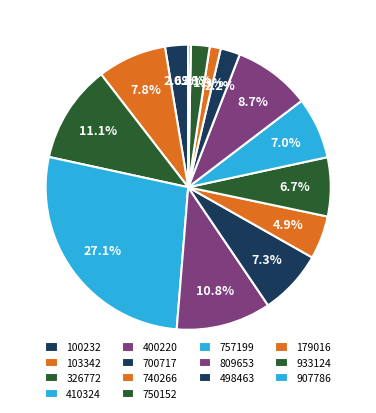

Does 179016 represent more than half of the total?

No